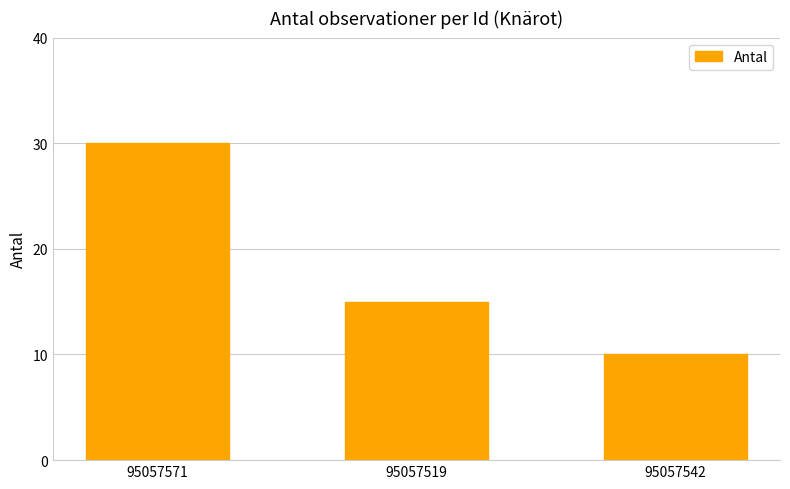

What is the sum of all values?

55